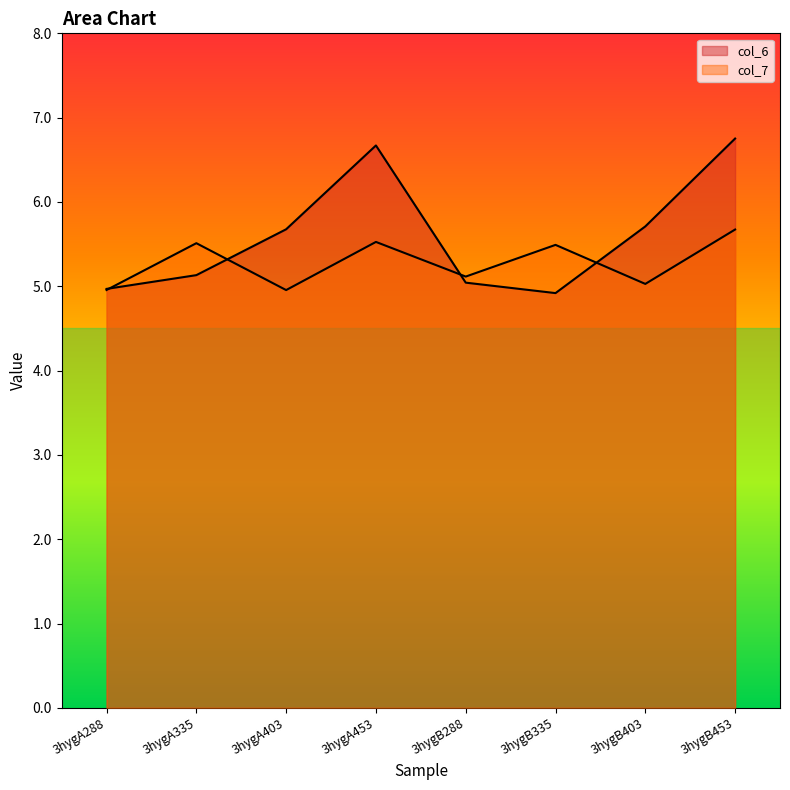

At 3hygB453, list the series in order from largest to smallest.

col_6, col_7